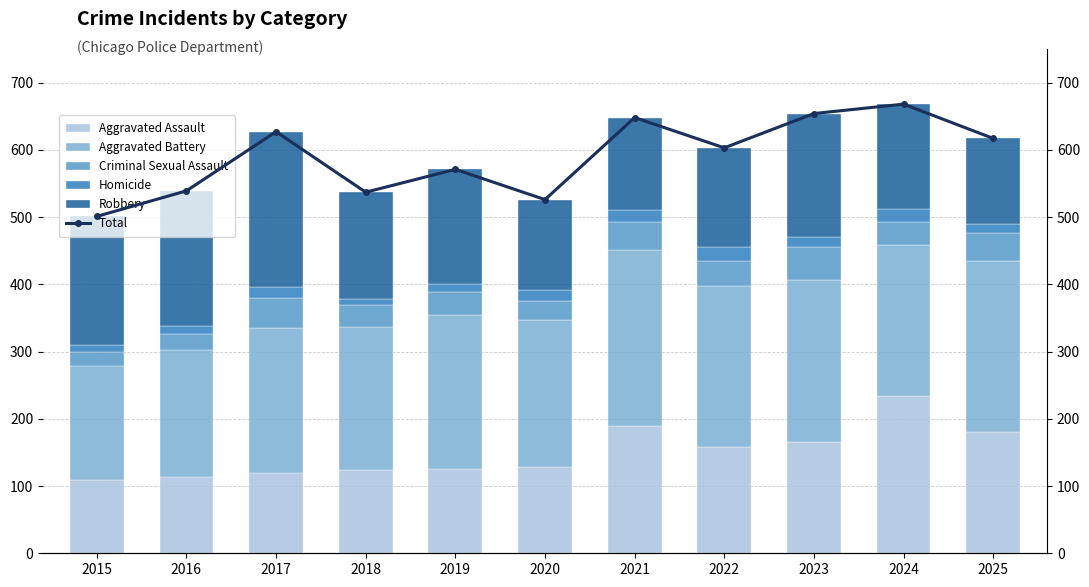

How many values in the Aggravated Battery series exceed 224?

5